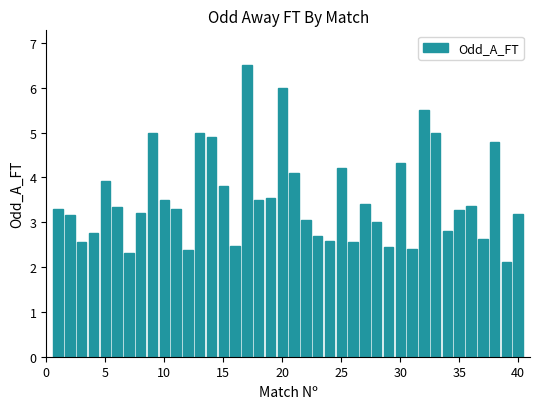

What is the value of the 28th bar from the left?

3.0